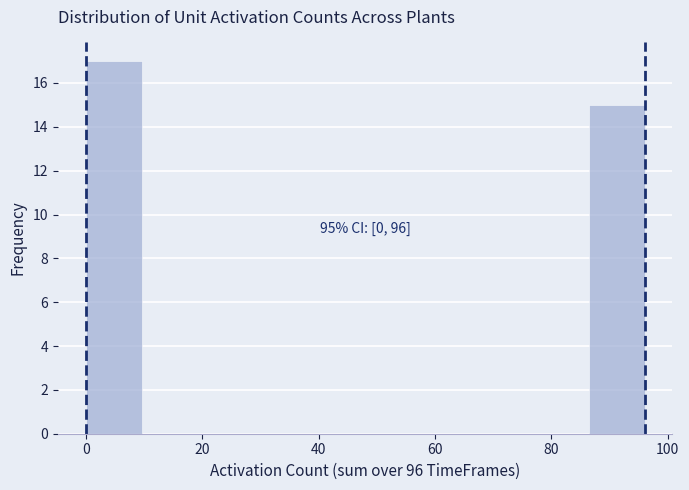

Which range on the x-axis has the tallest bar?

0.0 to 9.6